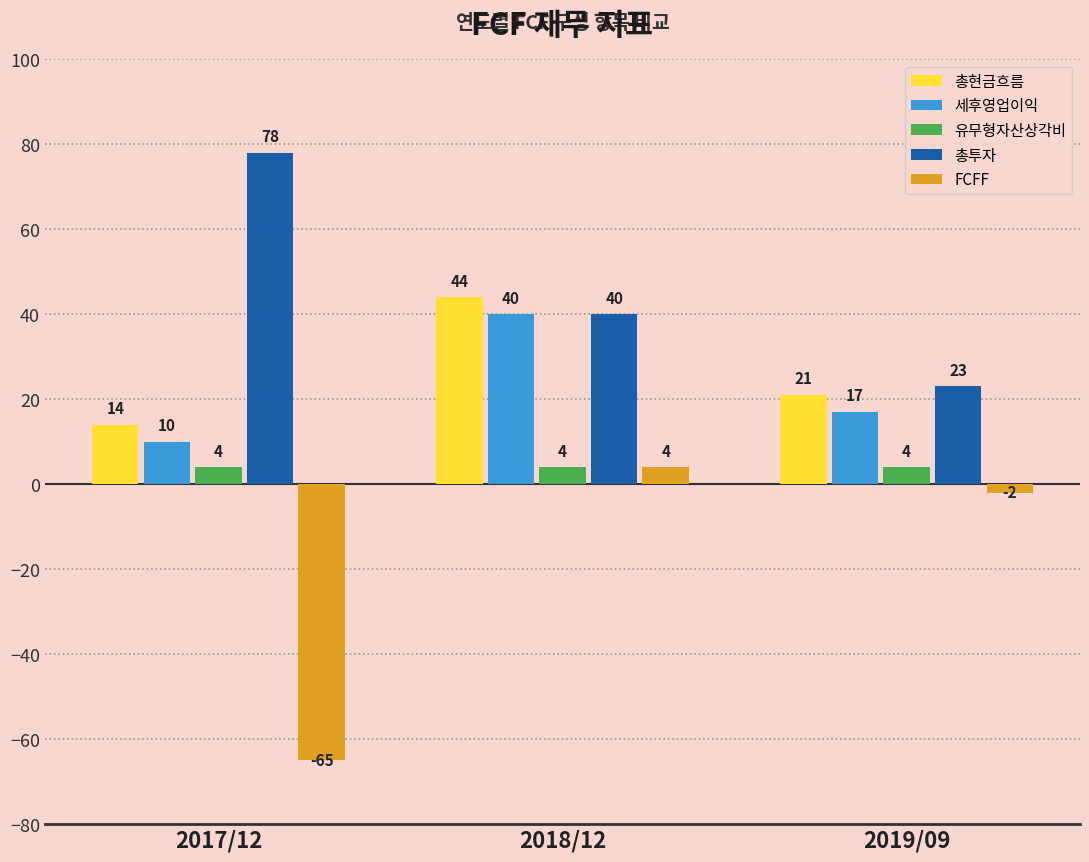

How many data points in 총투자 are less than 40?

1